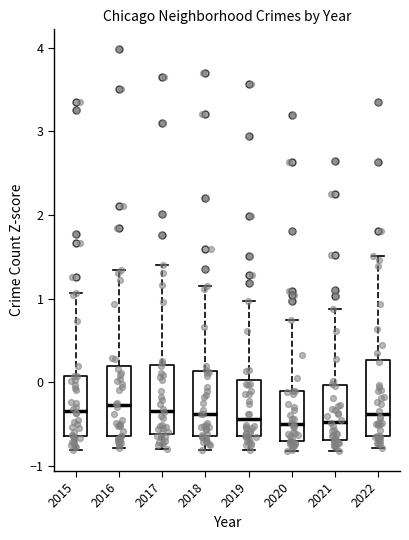

Reading left to right, transcribe this box plot: for each box, give where its median line is, the range the box spans, and where its two whiskers end, as read against the y-axis. The values are not printed on the chart, so give them approximately, as read against the axis.

2015: median -0.3, box -0.6 to 0.1, whiskers -0.8 to 1.1
2016: median -0.3, box -0.6 to 0.2, whiskers -0.8 to 1.3
2017: median -0.3, box -0.6 to 0.2, whiskers -0.8 to 1.4
2018: median -0.4, box -0.6 to 0.1, whiskers -0.8 to 1.1
2019: median -0.4, box -0.6 to 0.0, whiskers -0.8 to 1.0
2020: median -0.5, box -0.7 to -0.1, whiskers -0.8 to 0.7
2021: median -0.5, box -0.7 to 0.0, whiskers -0.8 to 0.9
2022: median -0.4, box -0.6 to 0.3, whiskers -0.8 to 1.5